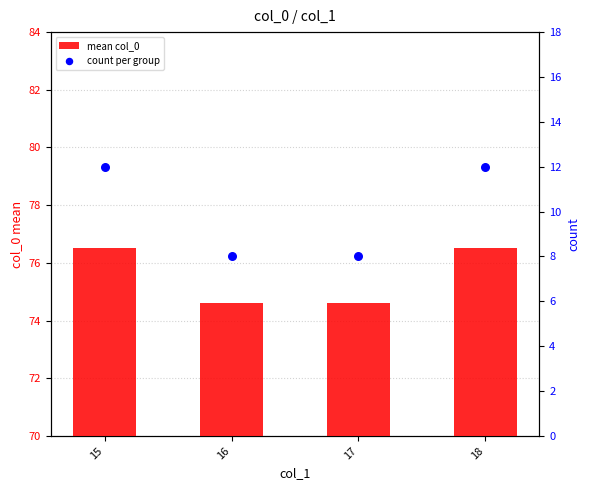

At how many categories does at least one series exceed 13?

4